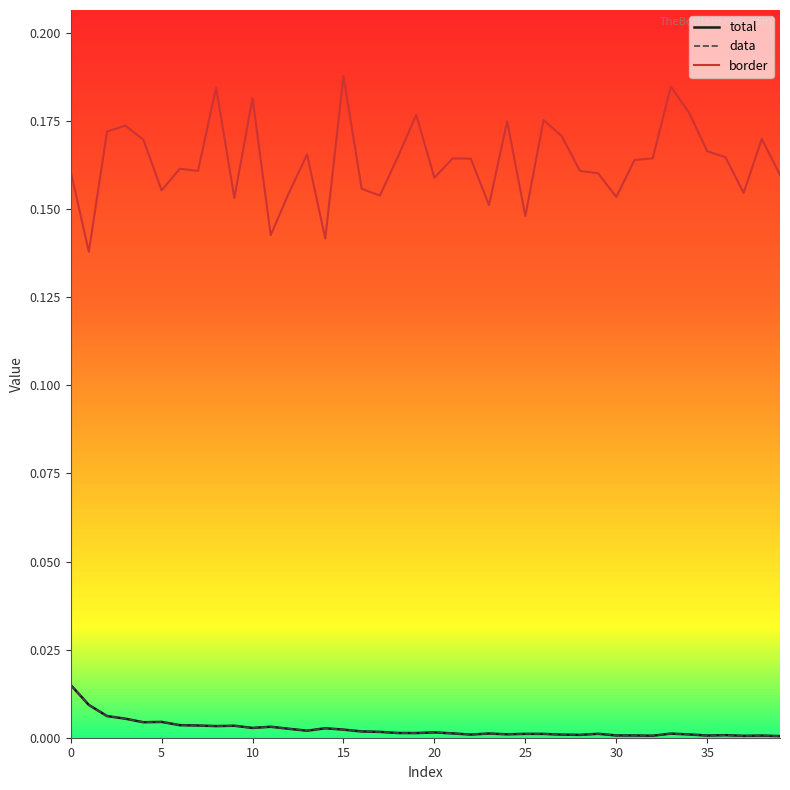

True or false: total and border intersect in this chart.

False